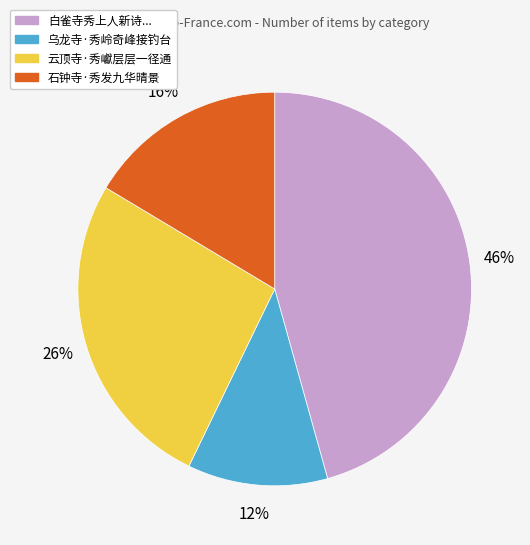

To the nearest percent, what is the difference between the largest and smallest slice percentages?

34%